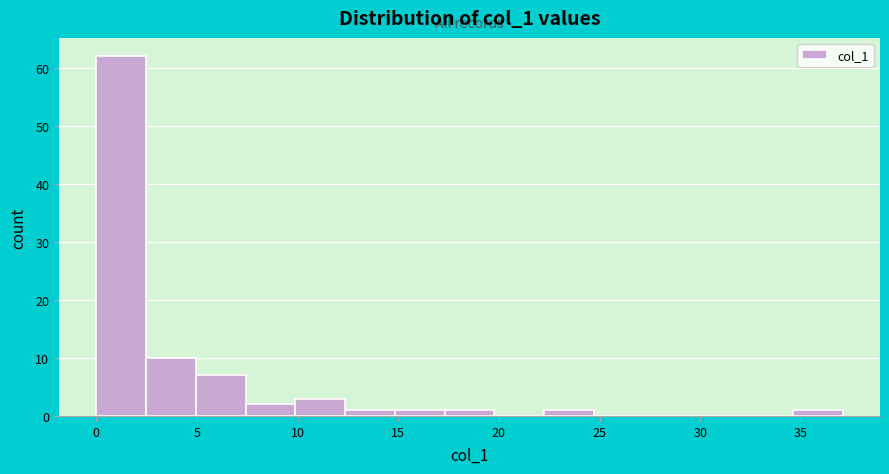

Which range on the x-axis has the tallest bar?

0.0 to 2.5